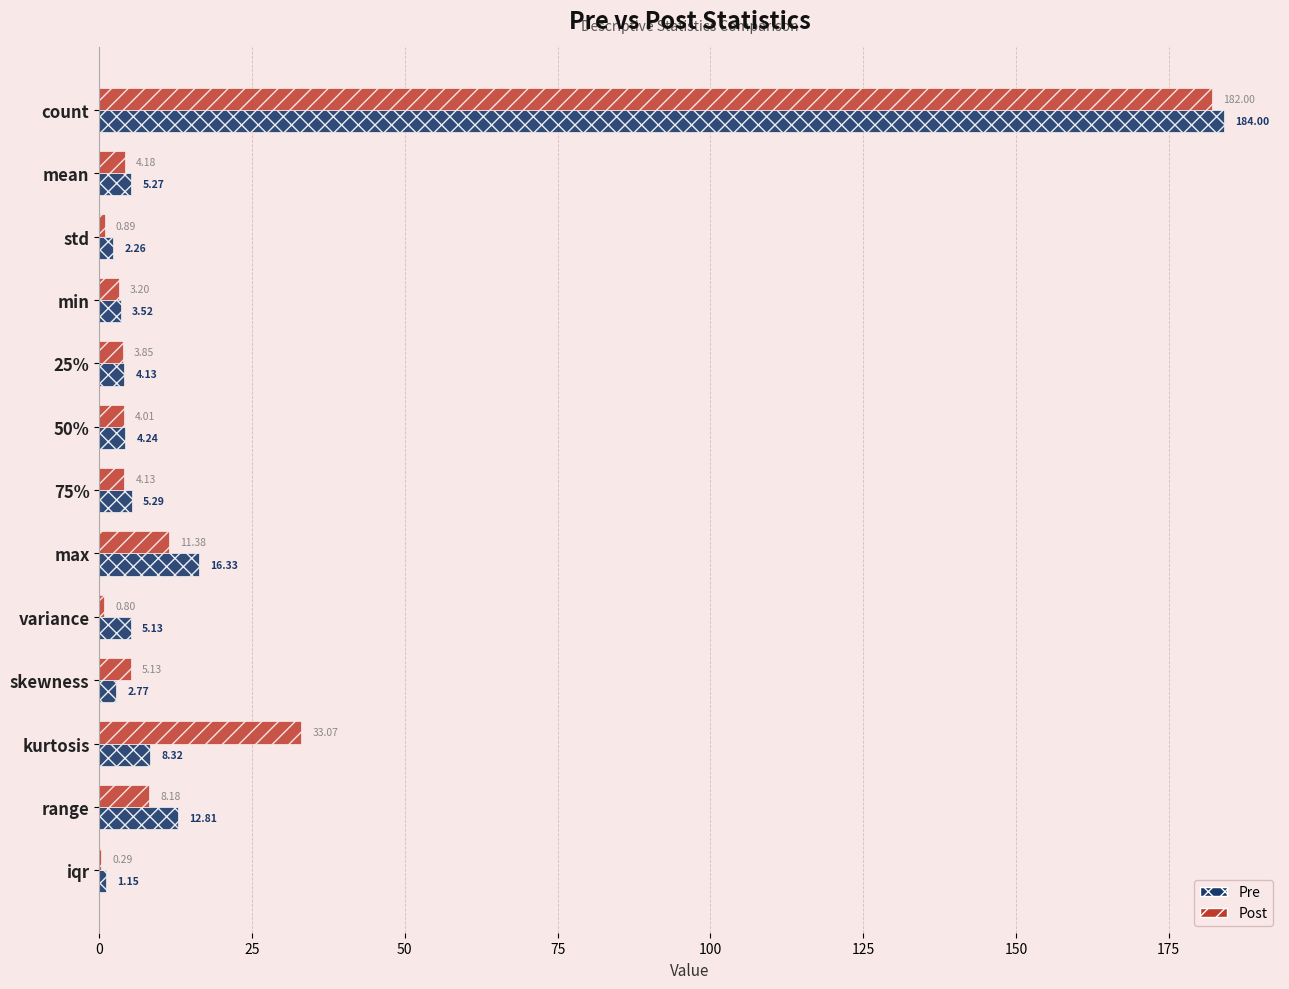

Which series has the largest total across all categories?

Post